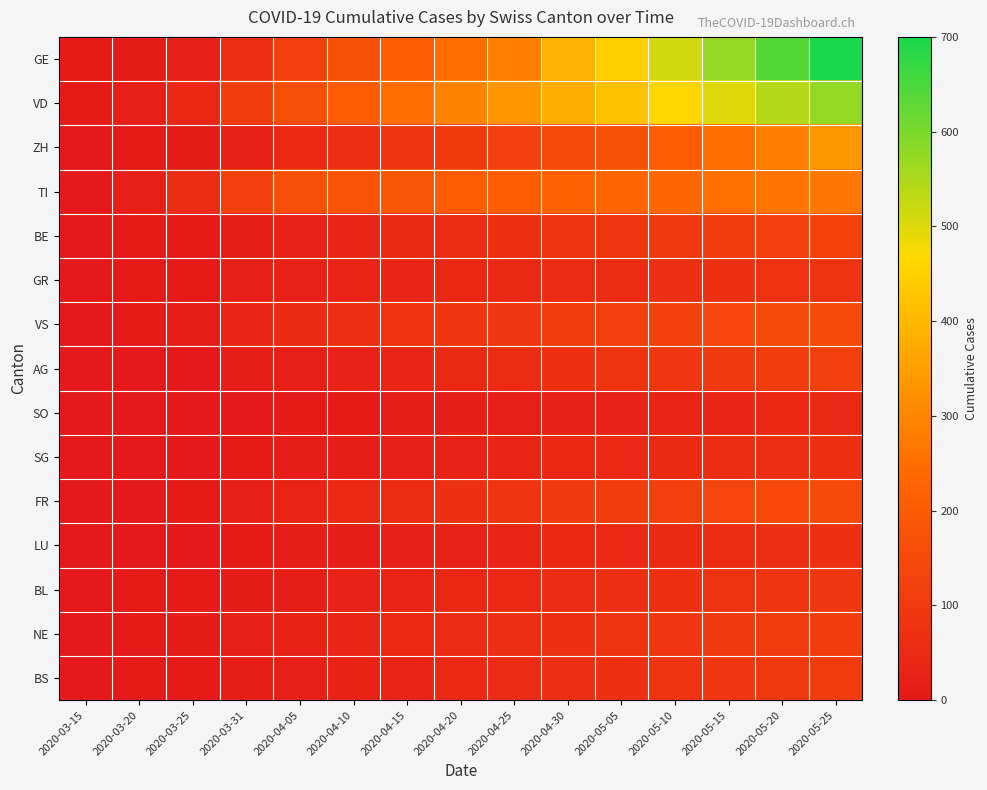

Reading right to left, extract all data points from this chart.

GE: 2020-05-25=700	2020-05-20=639	2020-05-15=575	2020-05-10=513	2020-05-05=446	2020-04-30=384	2020-04-25=285	2020-04-20=248	2020-04-15=203	2020-04-10=168	2020-04-05=120	2020-03-31=68	2020-03-25=22	2020-03-20=9	2020-03-15=4
VD: 2020-05-25=575	2020-05-20=540	2020-05-15=500	2020-05-10=460	2020-05-05=420	2020-04-30=380	2020-04-25=330	2020-04-20=290	2020-04-15=248	2020-04-10=203	2020-04-05=162	2020-03-31=110	2020-03-25=42	2020-03-20=21	2020-03-15=6
ZH: 2020-05-25=336	2020-05-20=285	2020-05-15=248	2020-05-10=203	2020-05-05=168	2020-04-30=147	2020-04-25=118	2020-04-20=103	2020-04-15=83	2020-04-10=65	2020-04-05=48	2020-03-31=27	2020-03-25=10	2020-03-20=4	2020-03-15=1
TI: 2020-05-25=270	2020-05-20=260	2020-05-15=250	2020-05-10=240	2020-05-05=230	2020-04-30=220	2020-04-25=210	2020-04-20=200	2020-04-15=190	2020-04-10=180	2020-04-05=165	2020-03-31=120	2020-03-25=60	2020-03-20=22	2020-03-15=1
BE: 2020-05-25=130	2020-05-20=120	2020-05-15=110	2020-05-10=100	2020-05-05=90	2020-04-30=80	2020-04-25=70	2020-04-20=60	2020-04-15=50	2020-04-10=40	2020-04-05=28	2020-03-31=16	2020-03-25=6	2020-03-20=3	2020-03-15=0
GR: 2020-05-25=80	2020-05-20=75	2020-05-15=70	2020-05-10=65	2020-05-05=60	2020-04-30=55	2020-04-25=50	2020-04-20=45	2020-04-15=40	2020-04-10=35	2020-04-05=30	2020-03-31=23	2020-03-25=8	2020-03-20=3	2020-03-15=0
VS: 2020-05-25=155	2020-05-20=145	2020-05-15=135	2020-05-10=125	2020-05-05=115	2020-04-30=105	2020-04-25=95	2020-04-20=85	2020-04-15=75	2020-04-10=65	2020-04-05=53	2020-03-31=37	2020-03-25=15	2020-03-20=7	2020-03-15=2
AG: 2020-05-25=120	2020-05-20=110	2020-05-15=100	2020-05-10=90	2020-05-05=80	2020-04-30=70	2020-04-25=60	2020-04-20=50	2020-04-15=40	2020-04-10=30	2020-04-05=20	2020-03-31=11	2020-03-25=2	2020-03-20=1	2020-03-15=0
SO: 2020-05-25=50	2020-05-20=45	2020-05-15=40	2020-05-10=35	2020-05-05=30	2020-04-30=25	2020-04-25=20	2020-04-20=16	2020-04-15=12	2020-04-10=8	2020-04-05=5	2020-03-31=2	2020-03-25=1	2020-03-20=0	2020-03-15=0
SG: 2020-05-25=72	2020-05-20=66	2020-05-15=60	2020-05-10=54	2020-05-05=48	2020-04-30=42	2020-04-25=36	2020-04-20=30	2020-04-15=24	2020-04-10=18	2020-04-05=12	2020-03-31=7	2020-03-25=1	2020-03-20=0	2020-03-15=0
FR: 2020-05-25=155	2020-05-20=144	2020-05-15=132	2020-05-10=120	2020-05-05=108	2020-04-30=96	2020-04-25=84	2020-04-20=72	2020-04-15=60	2020-04-10=48	2020-04-05=35	2020-03-31=20	2020-03-25=6	2020-03-20=1	2020-03-15=1
LU: 2020-05-25=72	2020-05-20=66	2020-05-15=60	2020-05-10=54	2020-05-05=48	2020-04-30=42	2020-04-25=36	2020-04-20=30	2020-04-15=24	2020-04-10=18	2020-04-05=12	2020-03-31=7	2020-03-25=2	2020-03-20=0	2020-03-15=0
BL: 2020-05-25=91	2020-05-20=84	2020-05-15=77	2020-05-10=70	2020-05-05=63	2020-04-30=56	2020-04-25=49	2020-04-20=42	2020-04-15=35	2020-04-10=28	2020-04-05=19	2020-03-31=10	2020-03-25=5	2020-03-20=3	2020-03-15=0
NE: 2020-05-25=112	2020-05-20=104	2020-05-15=96	2020-05-10=88	2020-05-05=80	2020-04-30=72	2020-04-25=64	2020-04-20=56	2020-04-15=48	2020-04-10=40	2020-04-05=32	2020-03-31=22	2020-03-25=9	2020-03-20=3	2020-03-15=0
BS: 2020-05-25=104	2020-05-20=96	2020-05-15=88	2020-05-10=80	2020-05-05=72	2020-04-30=64	2020-04-25=56	2020-04-20=48	2020-04-15=40	2020-04-10=32	2020-04-05=24	2020-03-31=16	2020-03-25=8	2020-03-20=4	2020-03-15=1